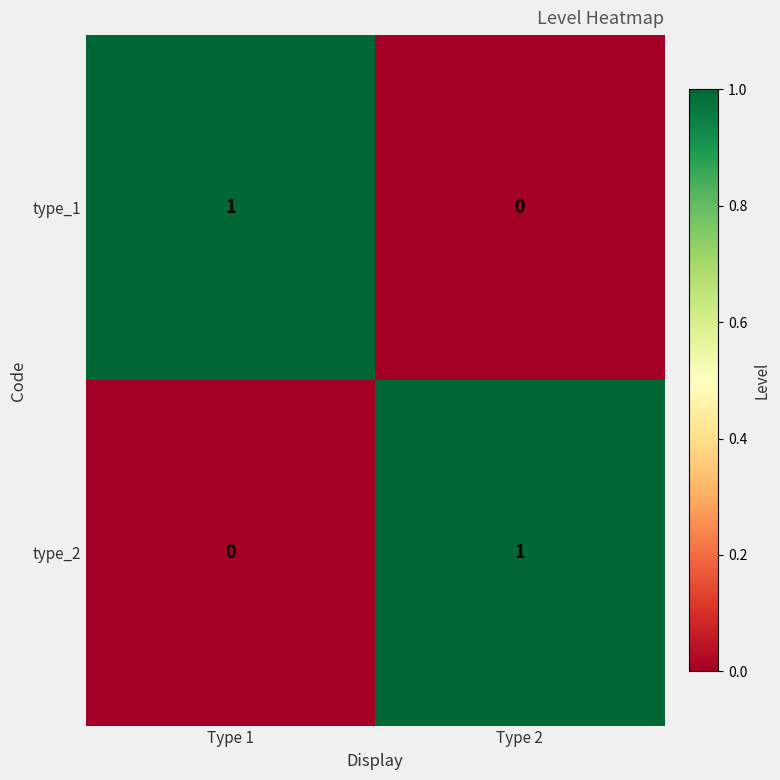

List the labels in order of type_1 value, largest first.

Type 1, Type 2